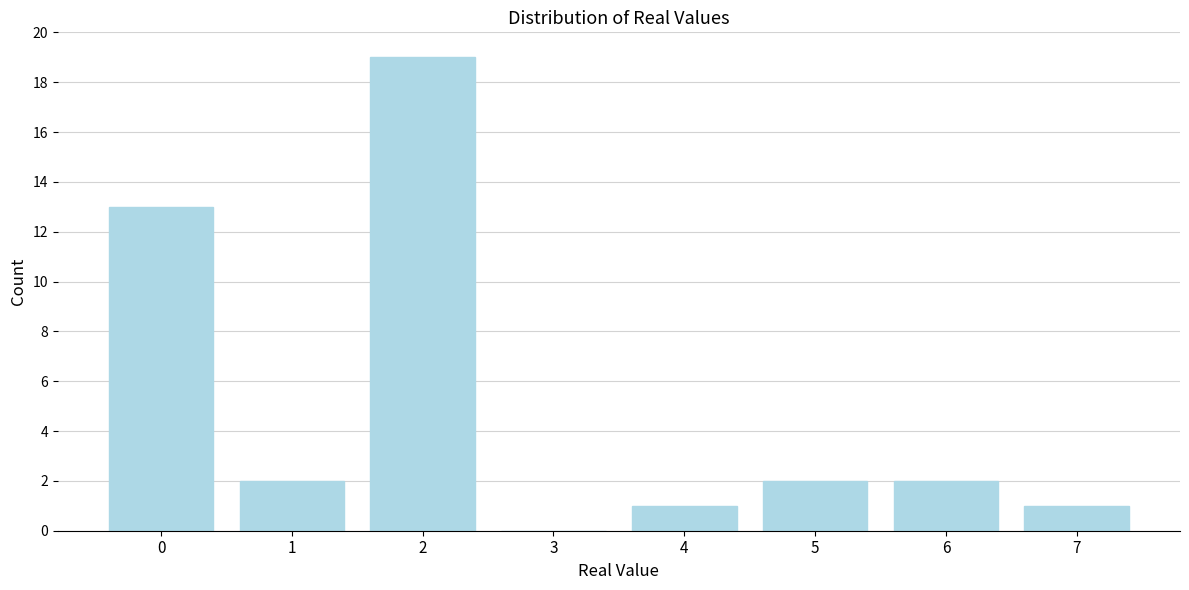

Reading left to right, what are all the values shown in this chart?

0=13	1=2	2=19	3=0	4=1	5=2	6=2	7=1